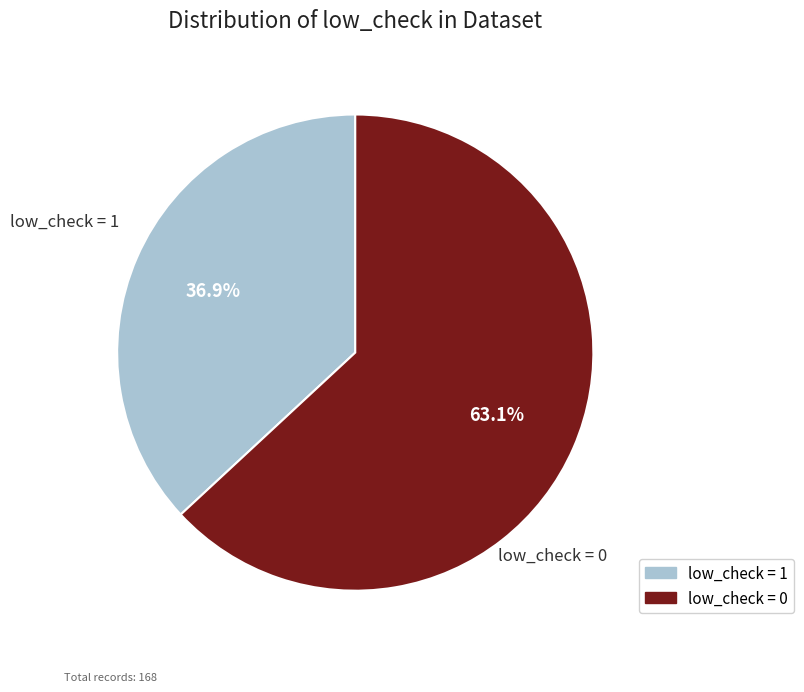

Does any single category account for the majority?

Yes